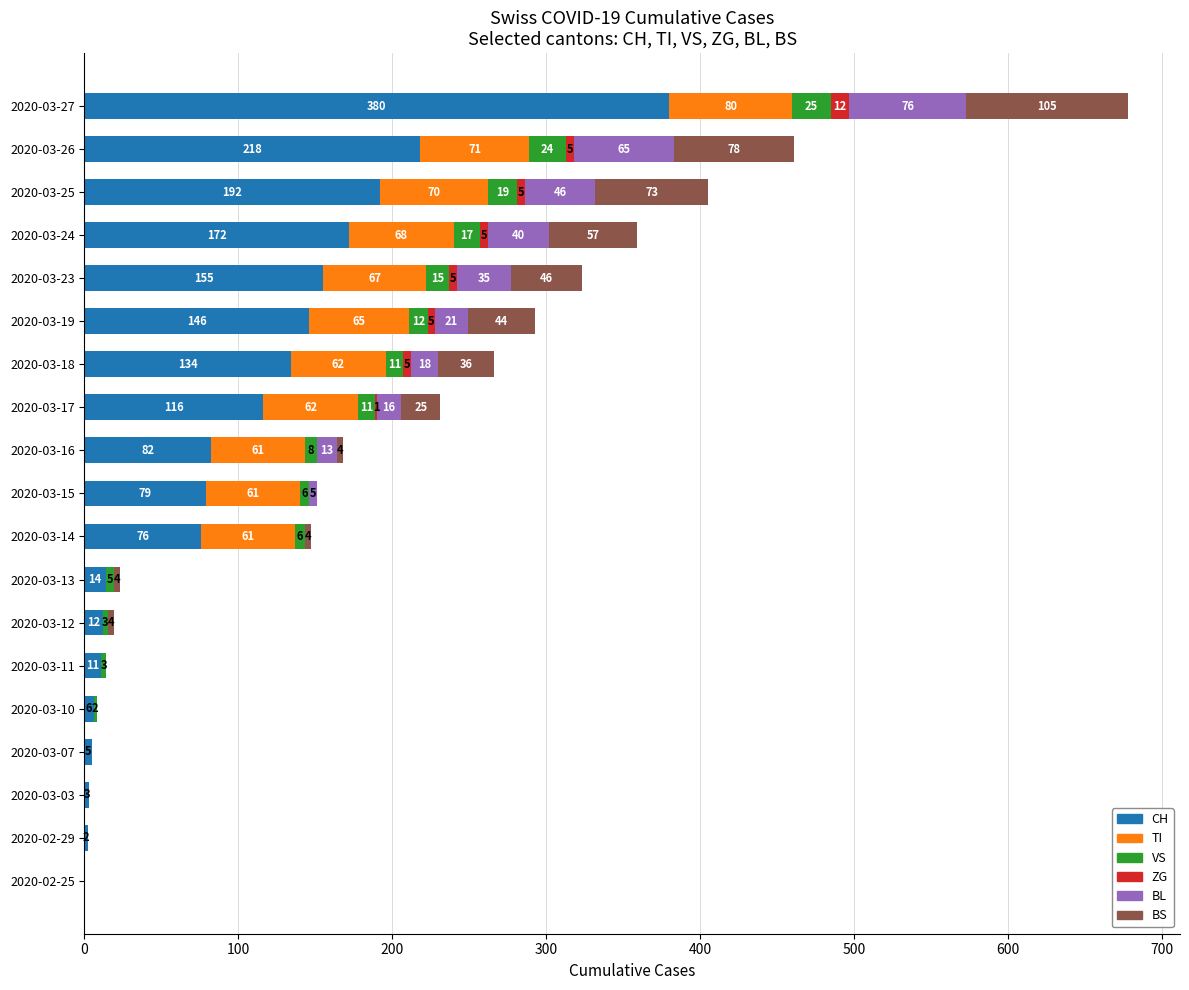

The CH series shows 192 at 2020-03-25. True or false?

True